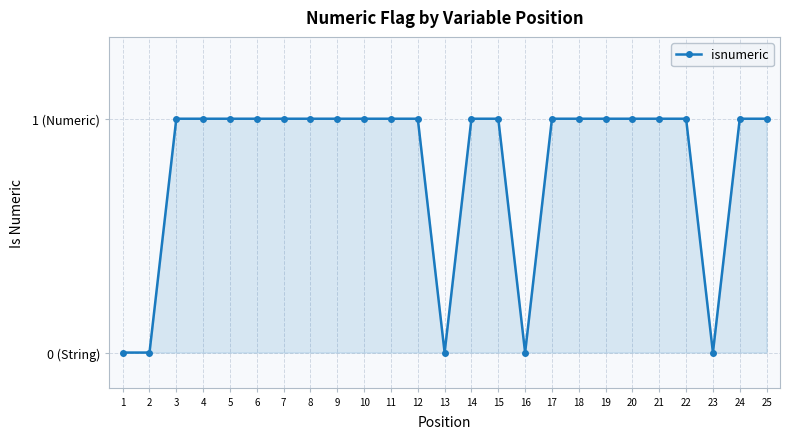

Is this an area chart (filled region under the line)?

Yes